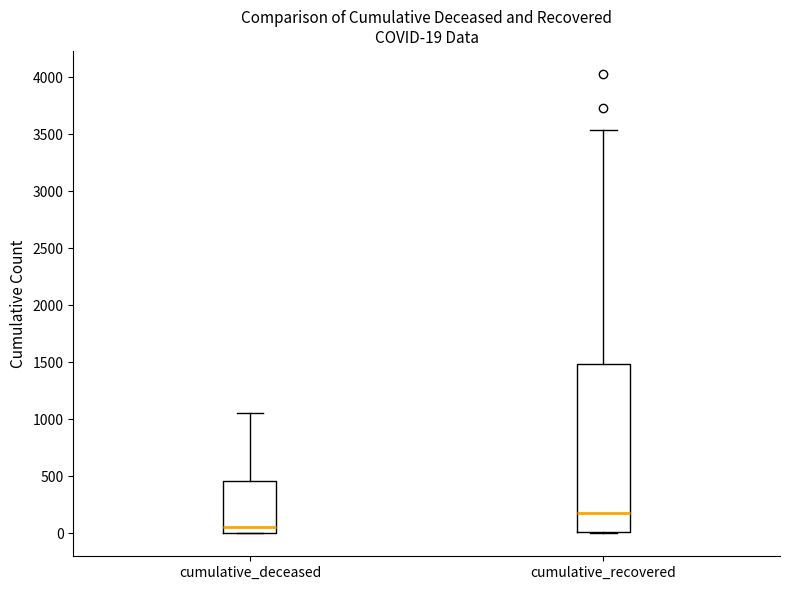

Comparing the boxes themselves (not the whiskers), which one is the tallest?

cumulative_recovered